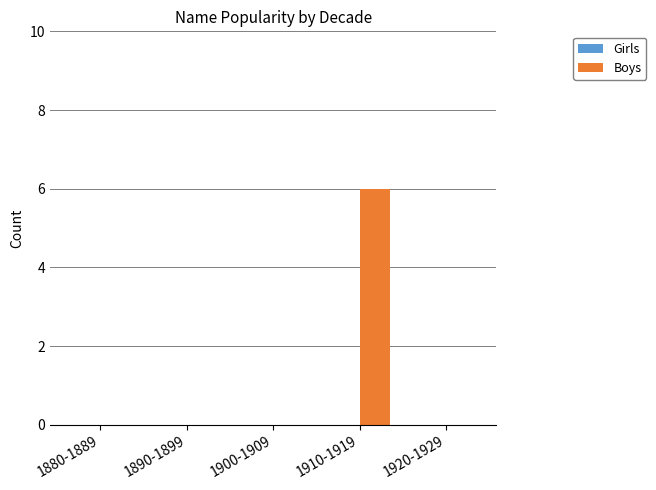

What is the maximum value shown in the chart?

6